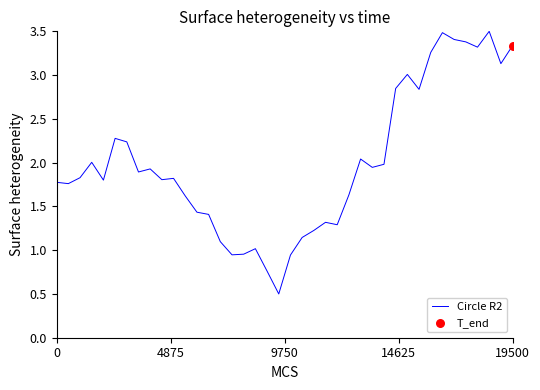

What is the minimum value shown in the chart?

0.5